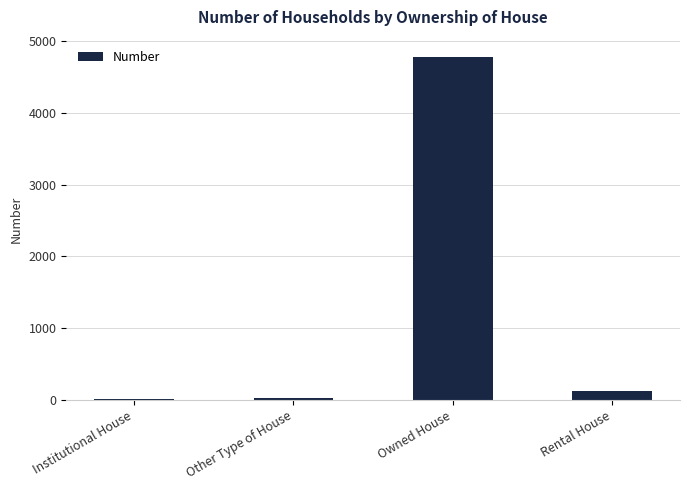

Where does the data first go above 122?

Owned House